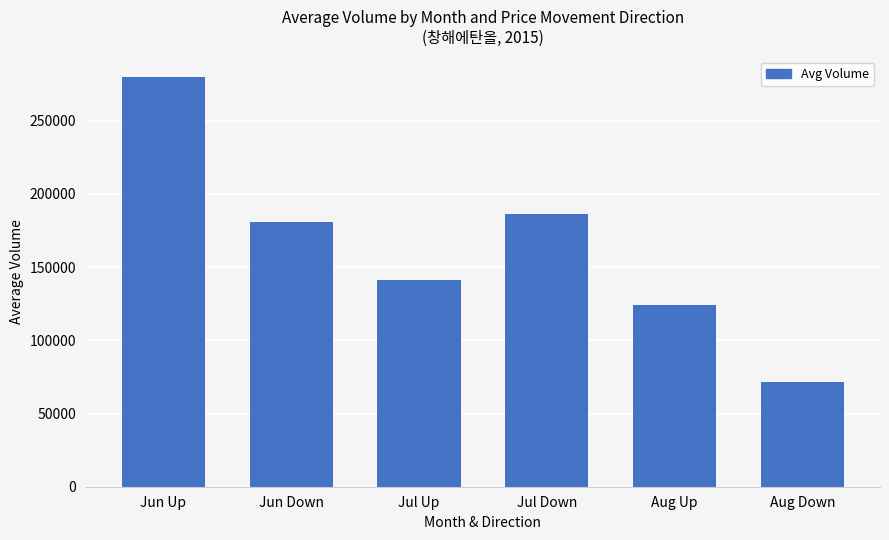

List the labels in order of value, largest first.

Jun Up, Jul Down, Jun Down, Jul Up, Aug Up, Aug Down